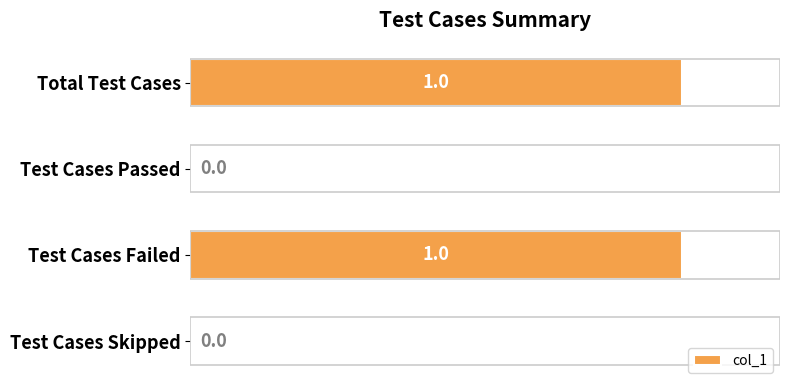

True or false: the data shows 1 at Total Test Cases.

True